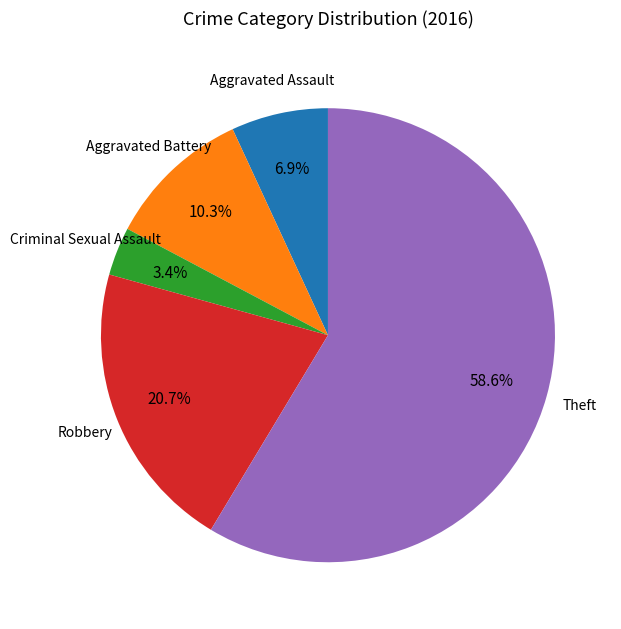

How many slices are in this pie chart?

5